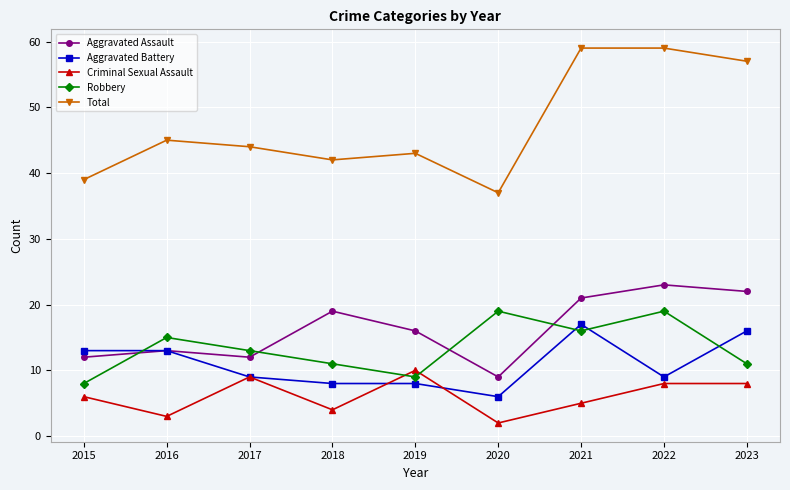

What is the difference between the Total values at 2020 and 2021?

22